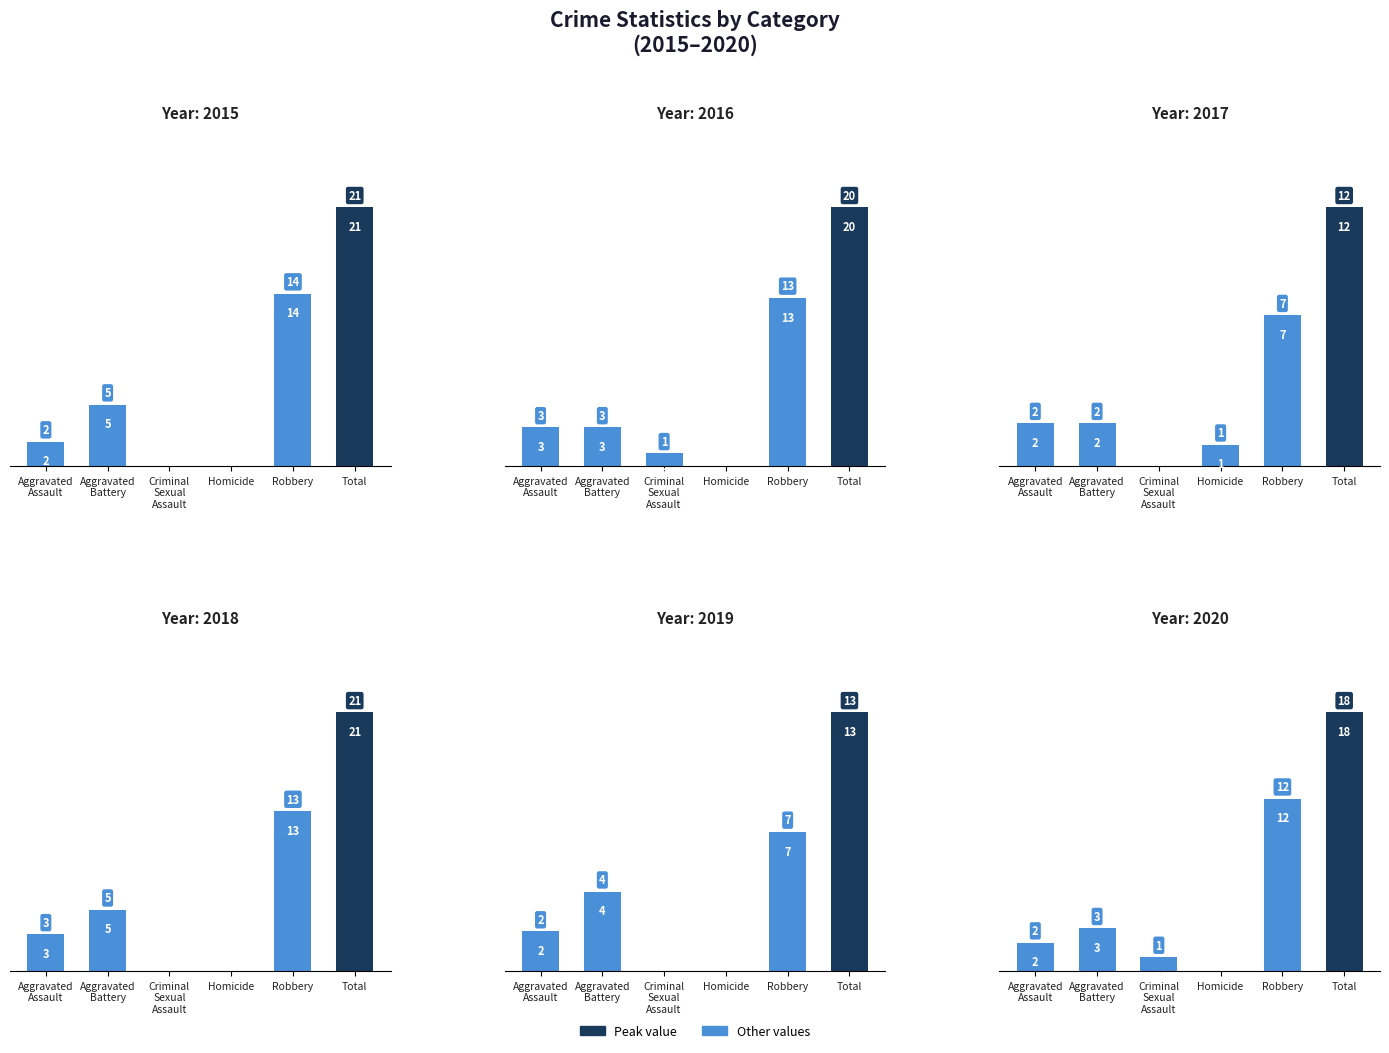

Which series has the widest spread of values?

2015